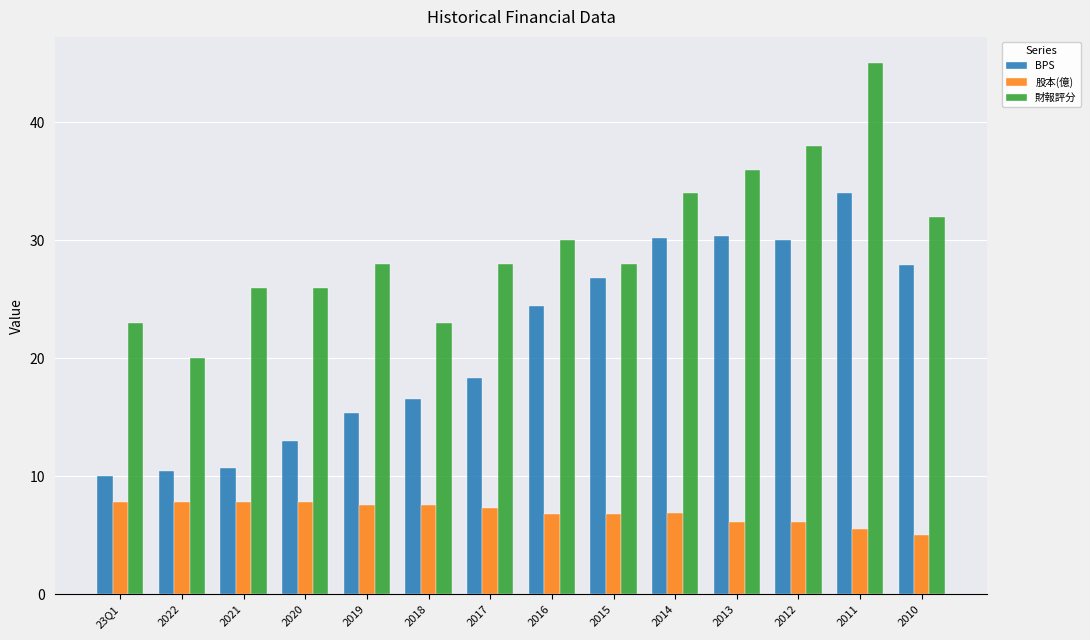

Which series has the widest spread of values?

財報評分